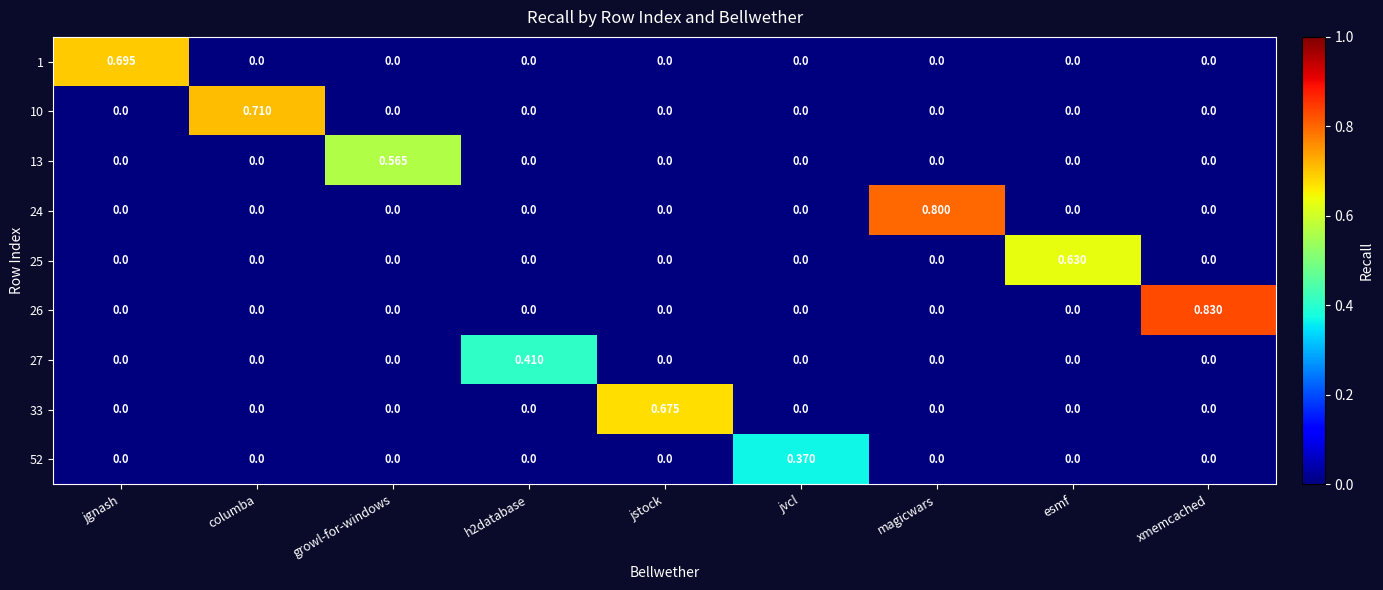

At which category does the chart reach its peak across all series?

xmemcached